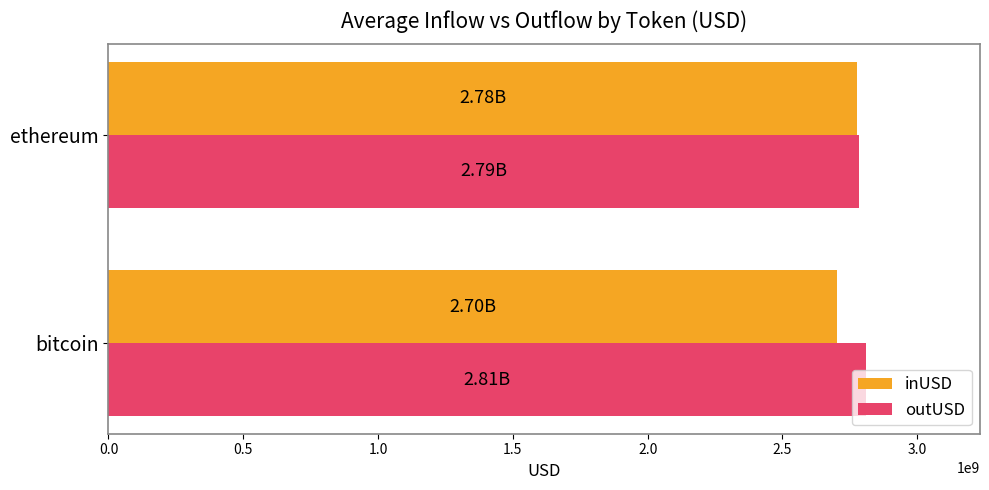

What is the sum of all inUSD values?

5480736334.6